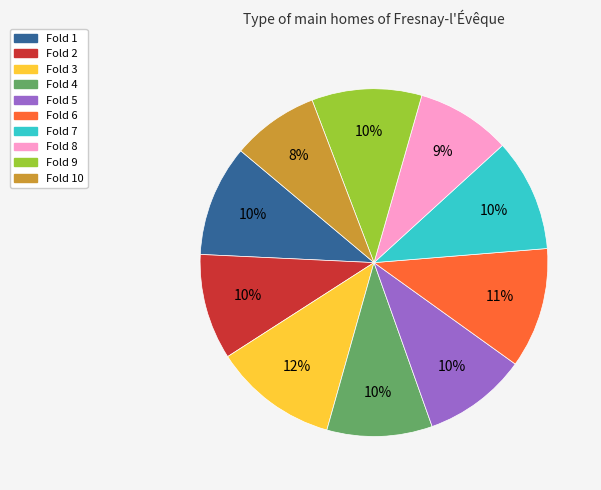

Is there any slice that represents more than half of the pie?

No